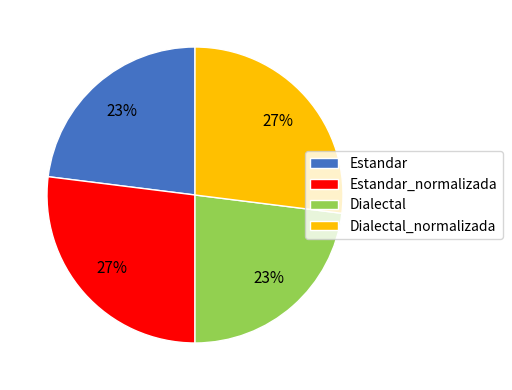

Approximately how many times larger is the value at Estandar compared to Estandar_normalizada?

0.9